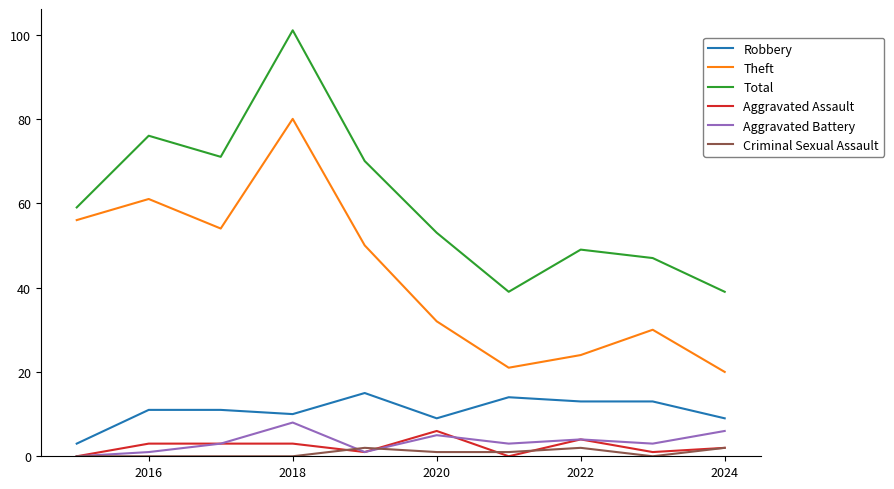

Reading left to right, list all the values displayed in this chart.

Robbery: 3	11	11	10	15	9	14	13	13	9
Theft: 56	61	54	80	50	32	21	24	30	20
Total: 59	76	71	101	70	53	39	49	47	39
Aggravated Assault: 0	3	3	3	1	6	0	4	1	2
Aggravated Battery: 0	1	3	8	1	5	3	4	3	6
Criminal Sexual Assault: 0	0	0	0	2	1	1	2	0	2